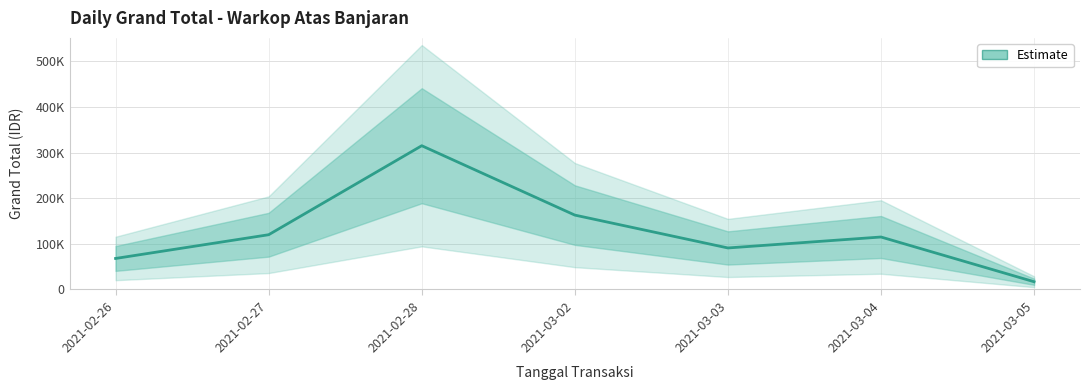

How many categories are shown in the chart?

7